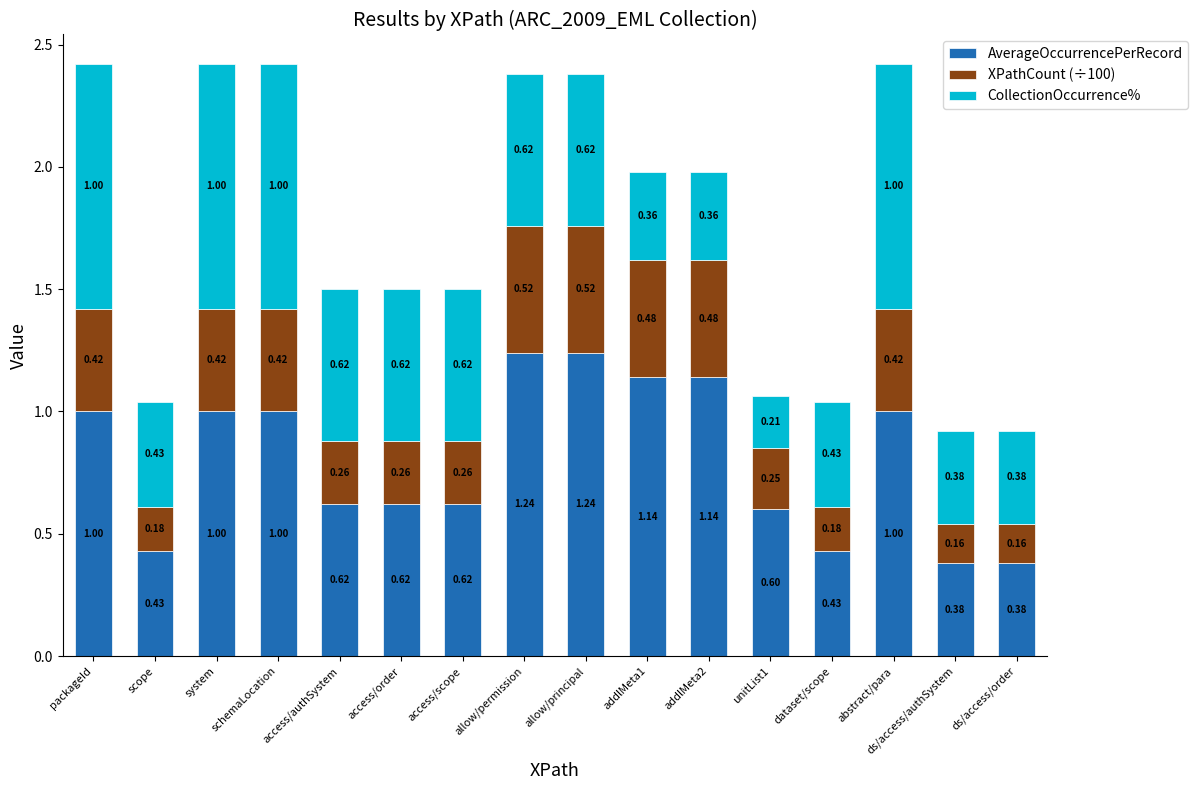

What is the total value across all series at access/scope?

1.5